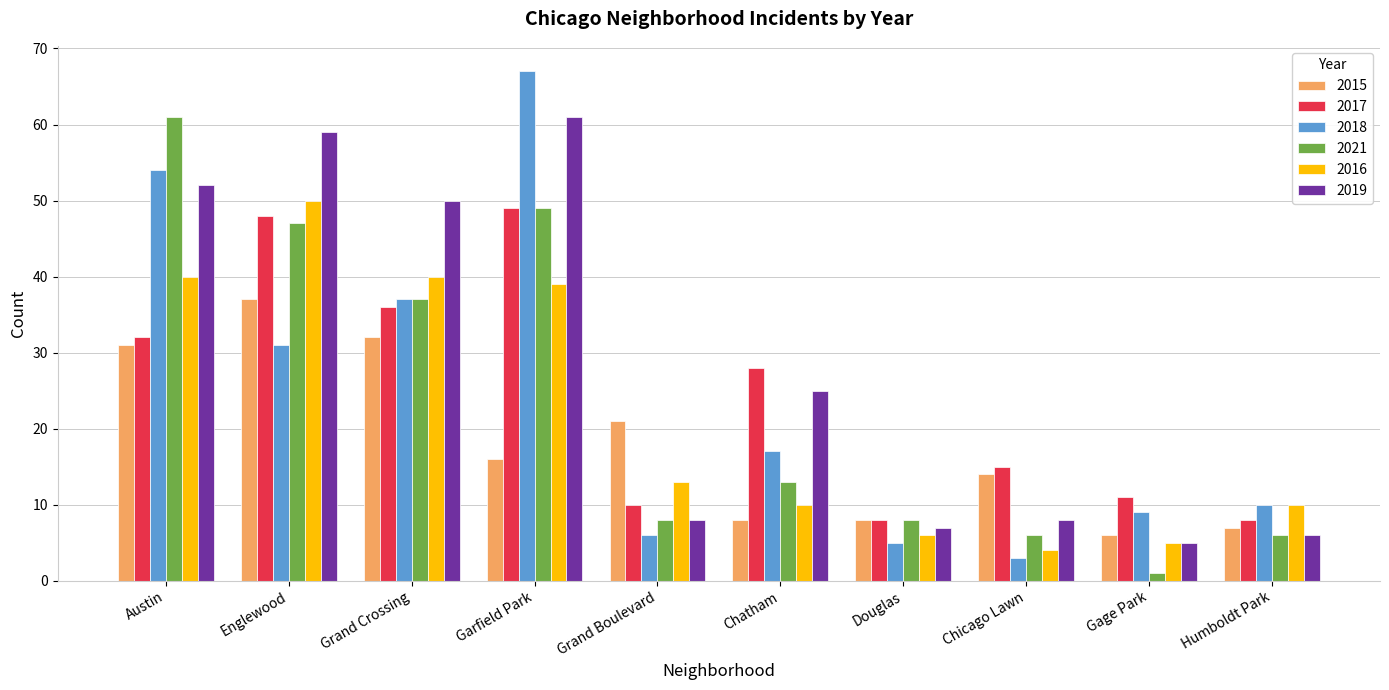

What is the minimum value for 2019?

5